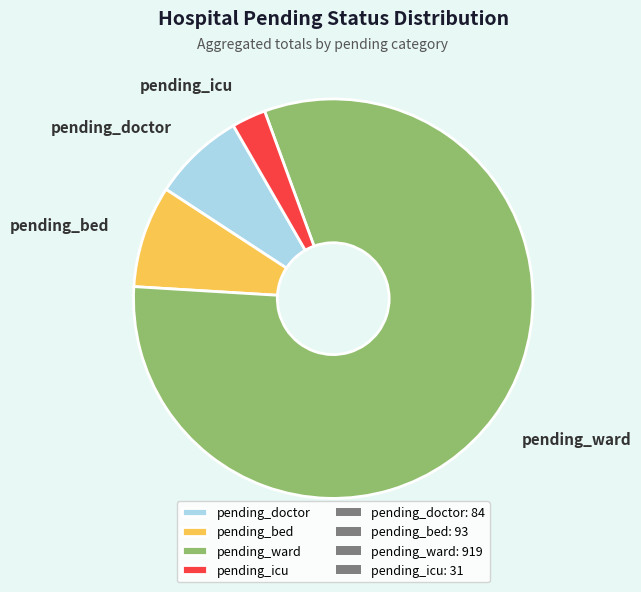

Do pending_ward and pending_icu together represent more than half of the pie?

Yes